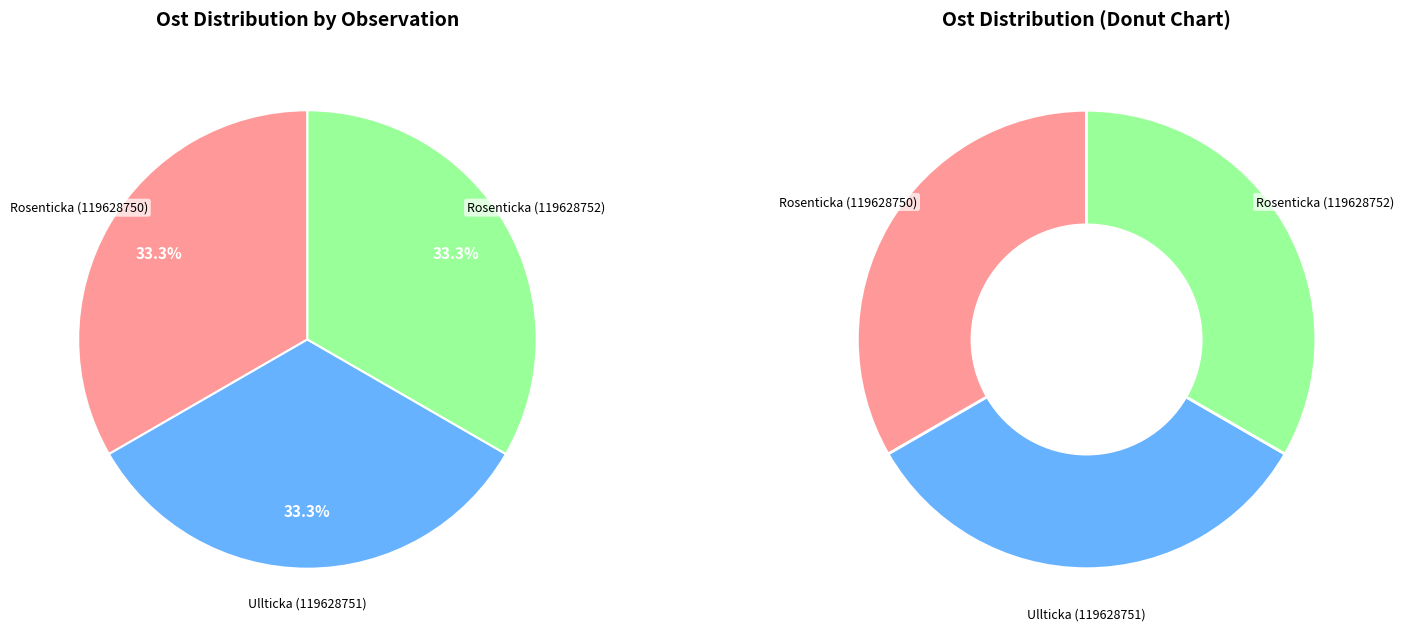

True or false: Rosenticka (119628750) accounts for 33% of the total.

True